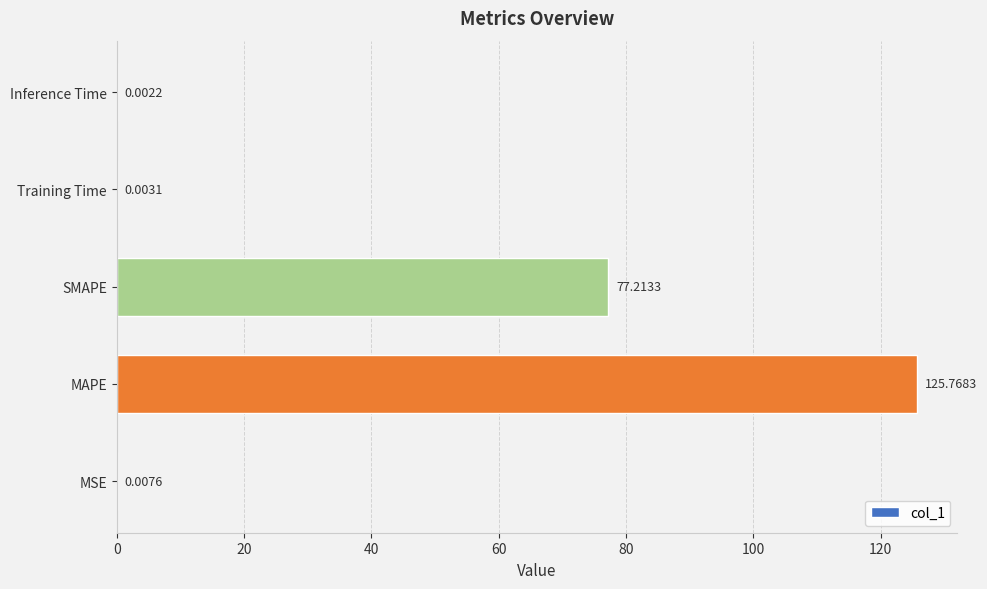

At which category does the chart reach its peak across all series?

MAPE